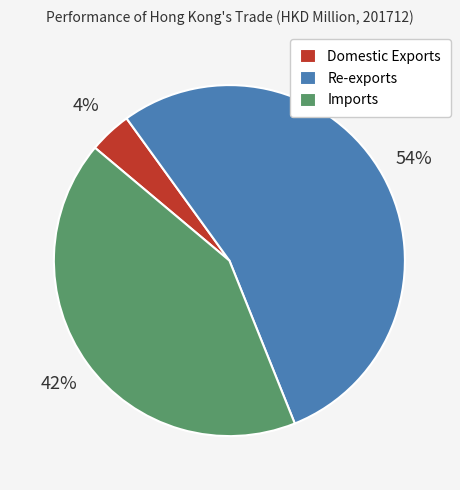

Which category has the biggest portion of the pie?

Re-exports